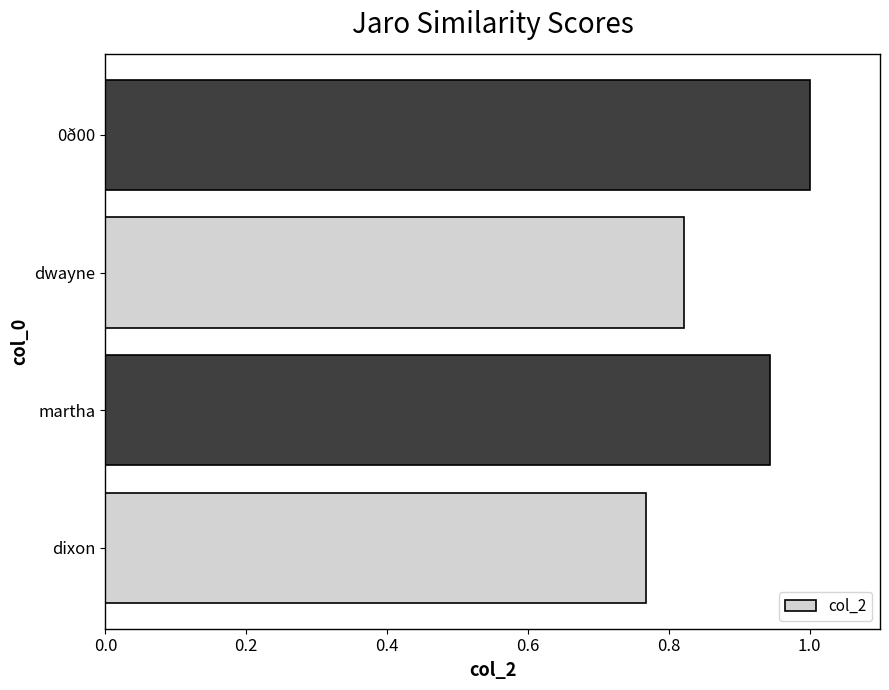

What is the change in value from dixon to dwayne?

+0.1